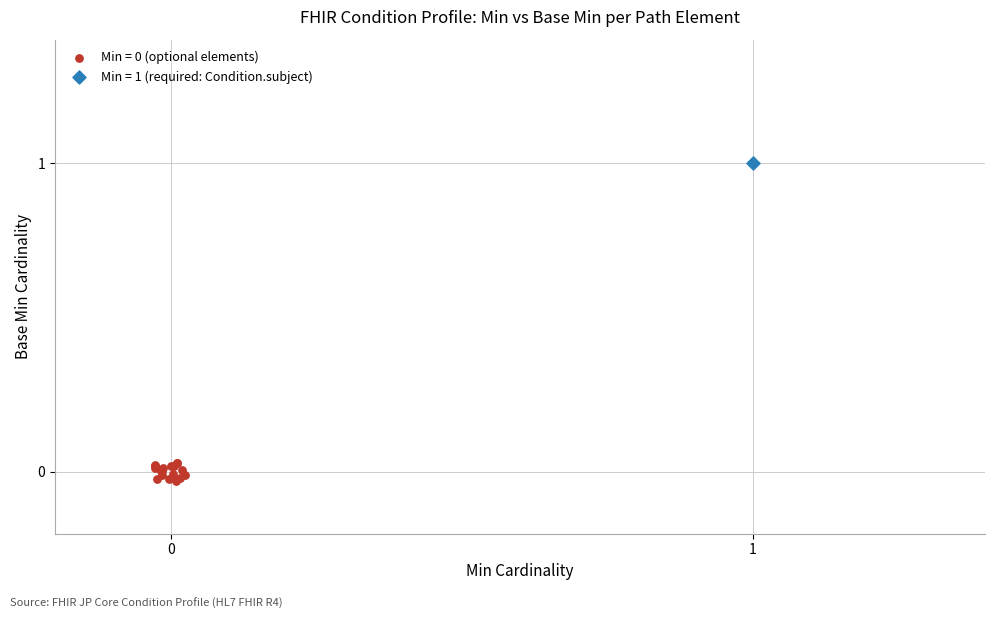

Which series contains the highest Y value?

Min = 1 (required: Condition.subject)